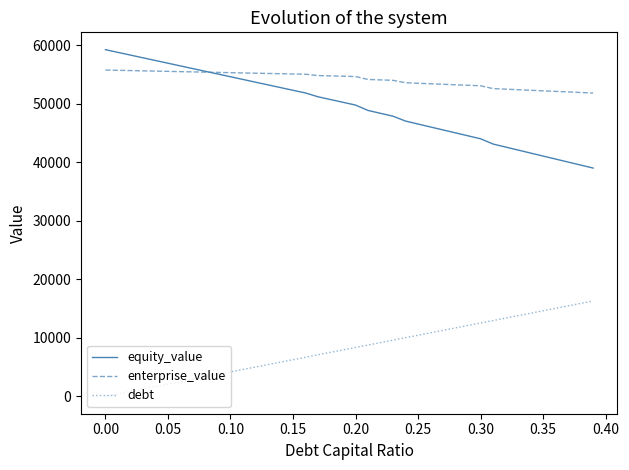

True or false: equity_value and debt cross at least once.

False